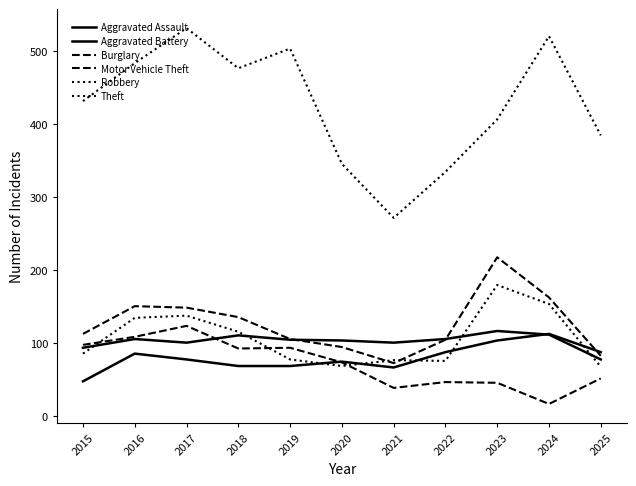

What is the difference between the highest and lowest values at 2019?

435